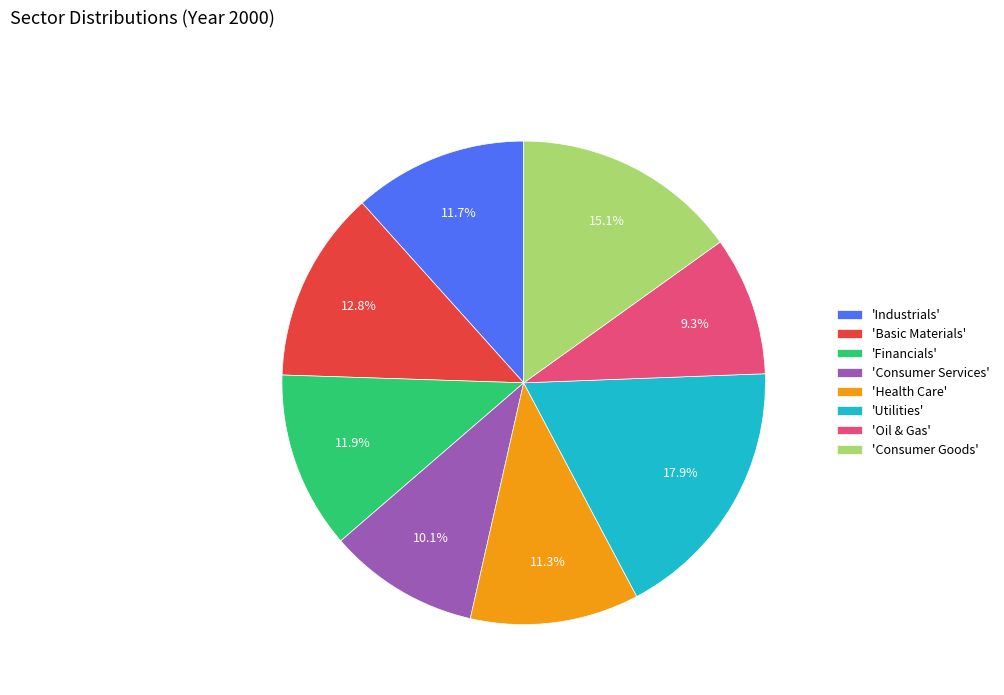

How many slices are in this pie chart?

8